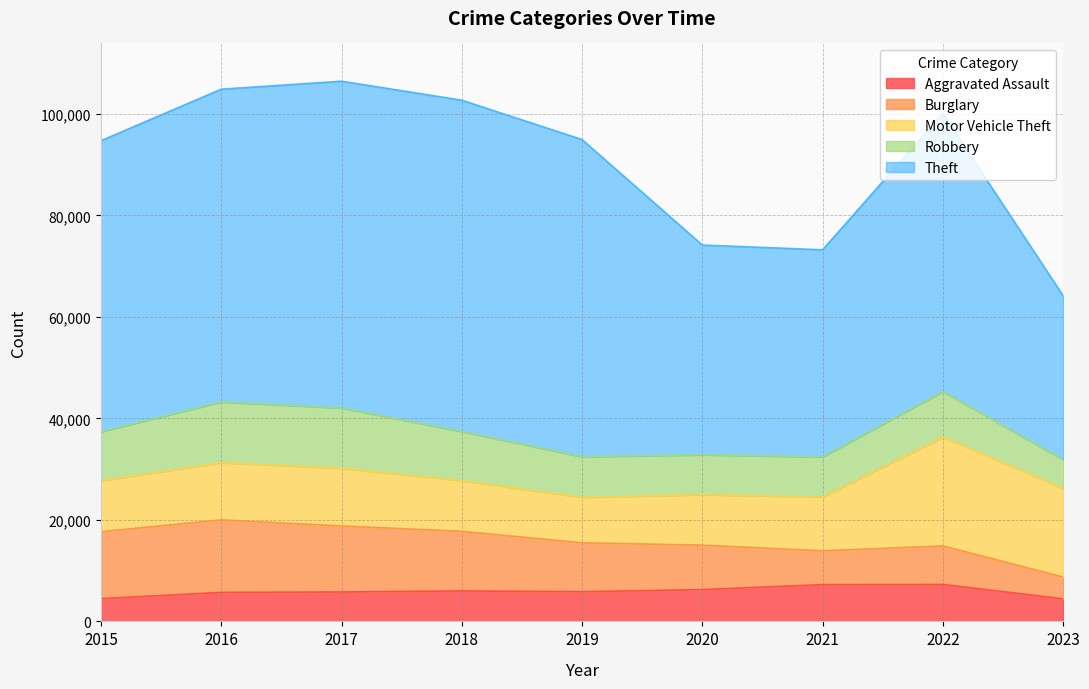

Is the value of Aggravated Assault at 2022 greater than the value of Robbery at 2015?

No